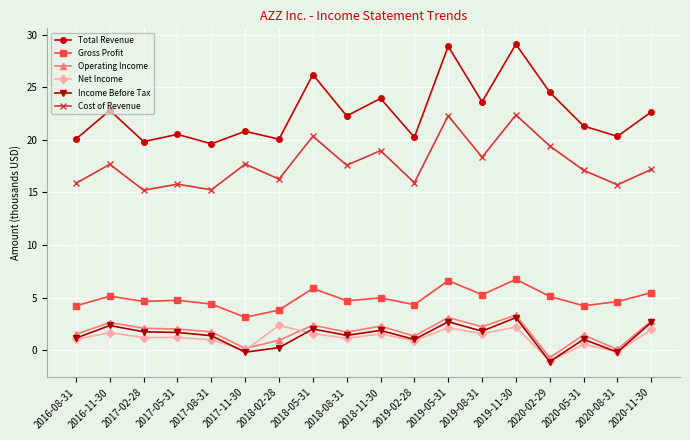

True or false: Income Before Tax and Gross Profit cross at least once.

False